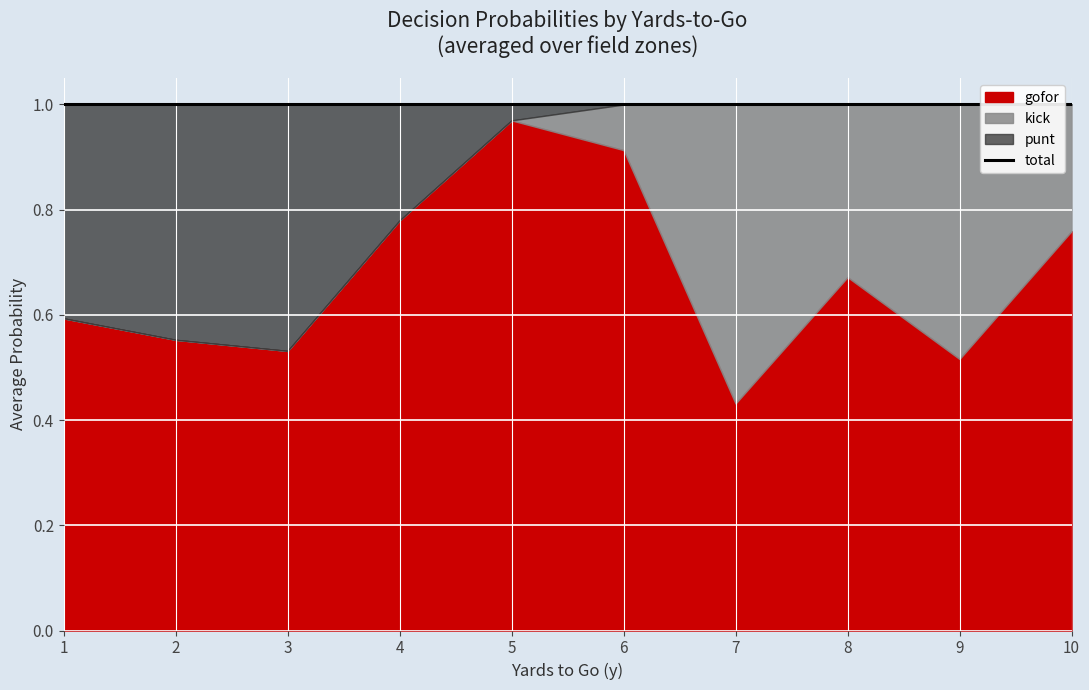

How many data points does each series have?

10